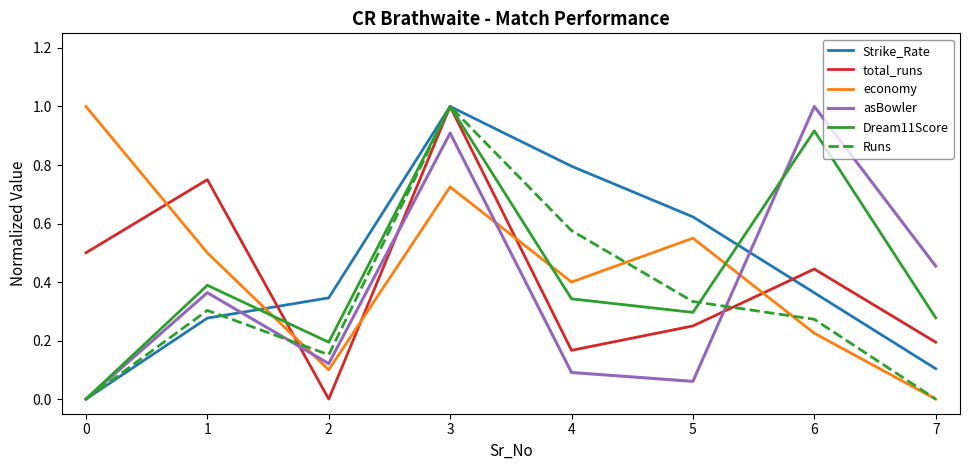

At which label does Dream11Score reach its peak?

3